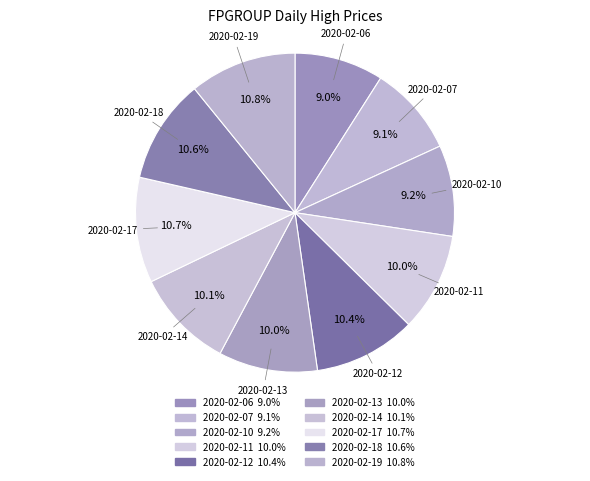

To the nearest percent, what is the difference between the 2020-02-19 and 2020-02-13 slice percentages?

1%